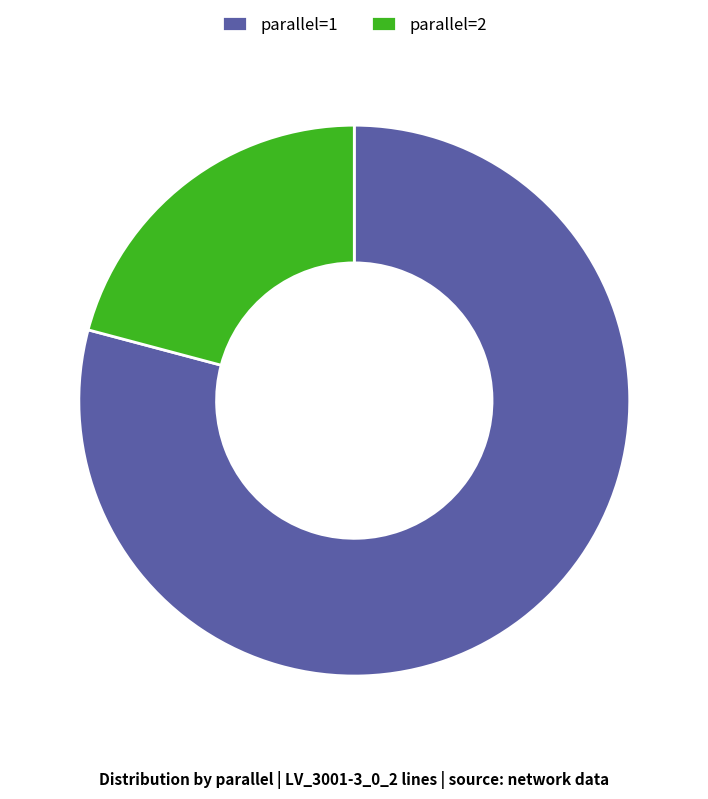

Is the sum of parallel=1 and parallel=2 greater than half?

Yes